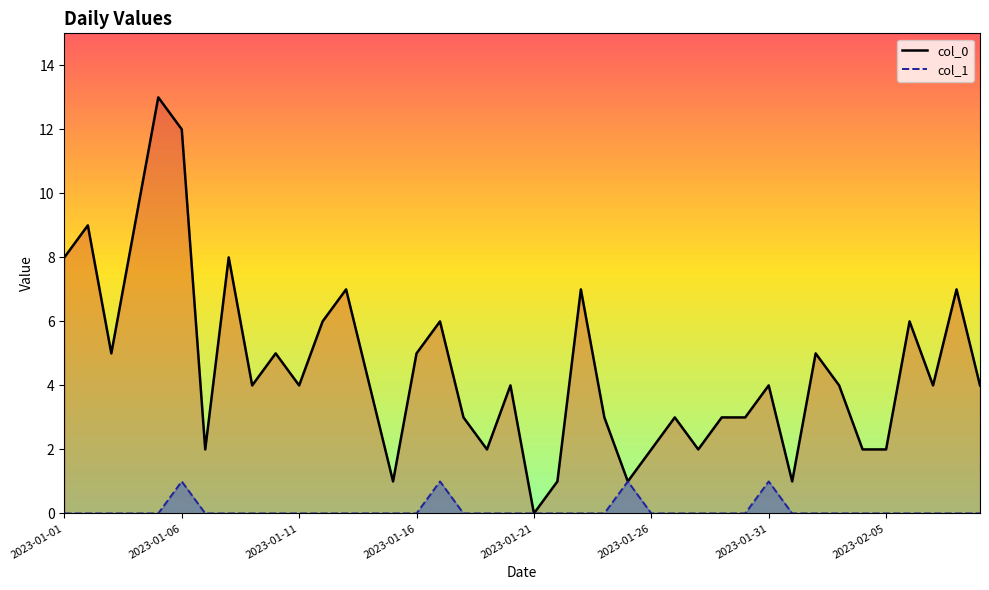

What is the difference between the maximum and minimum values in the col_1 series?

1